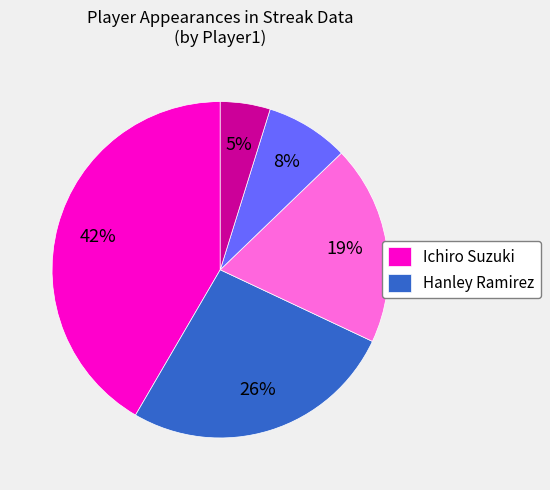

Does any single category account for the majority?

No